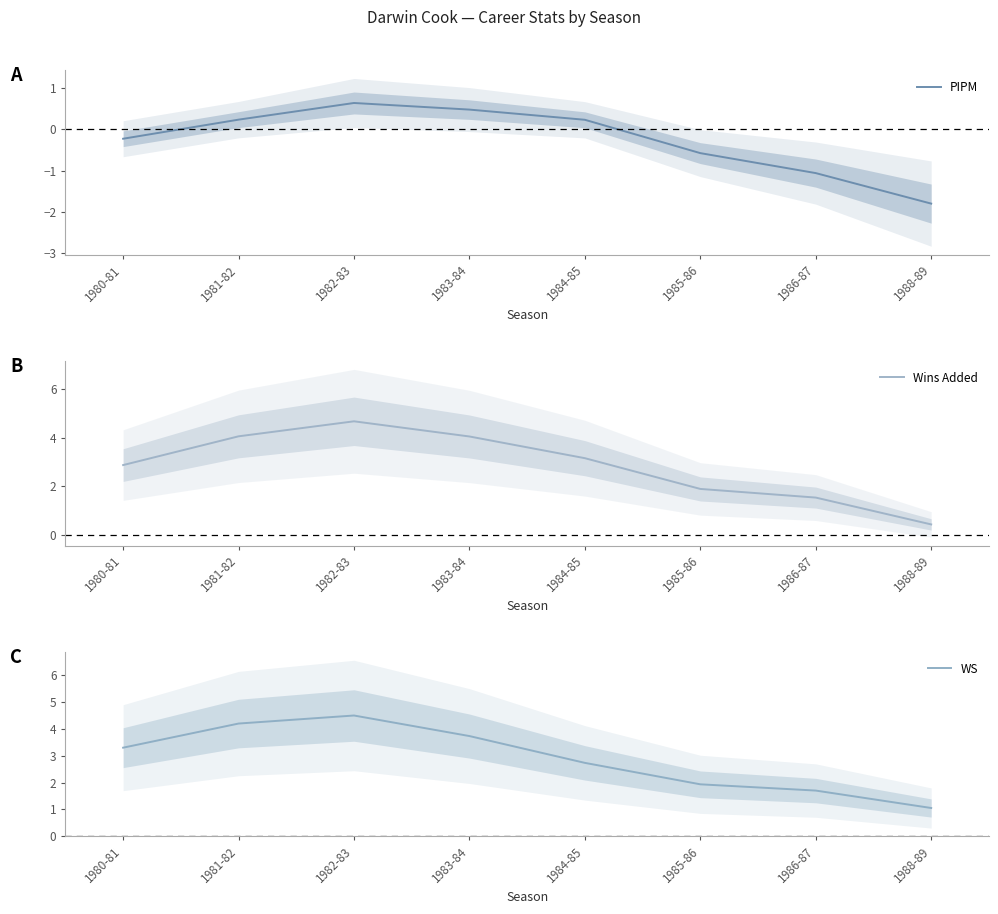

Which series has the largest range (max minus min)?

Wins Added